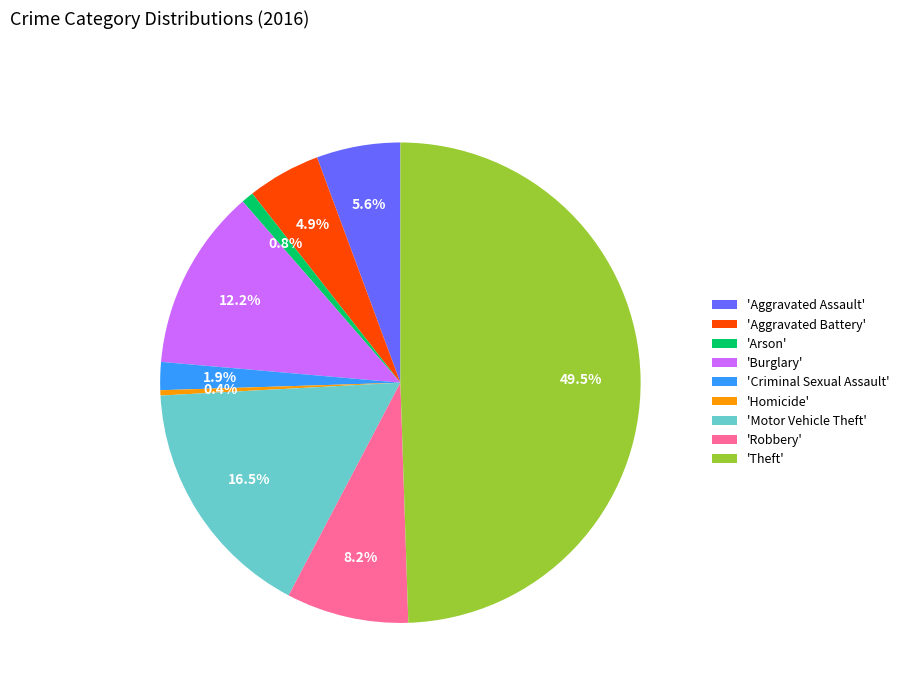

Is 'Criminal Sexual Assault' the majority of the pie?

No